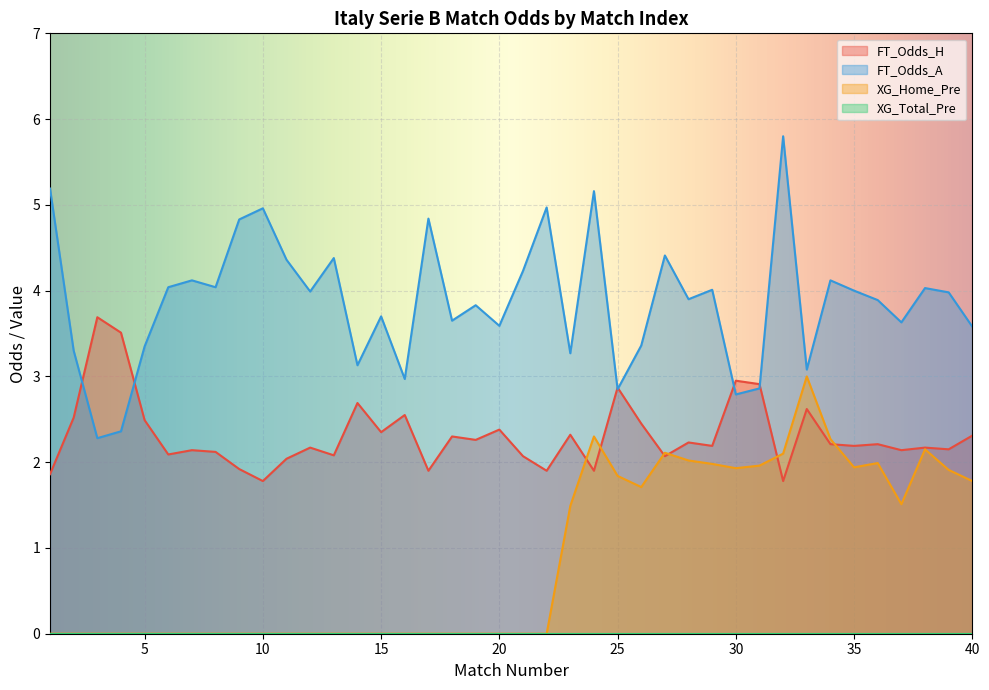

The XG_Home_Pre series shows 0.0 at 5. True or false?

True